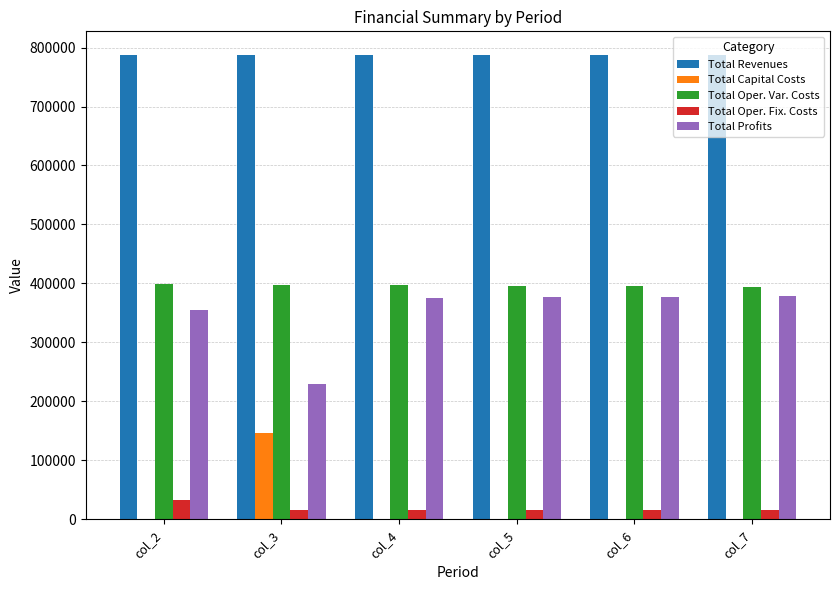

What is the highest value of the Total Oper. Var. Costs series?

399187.9